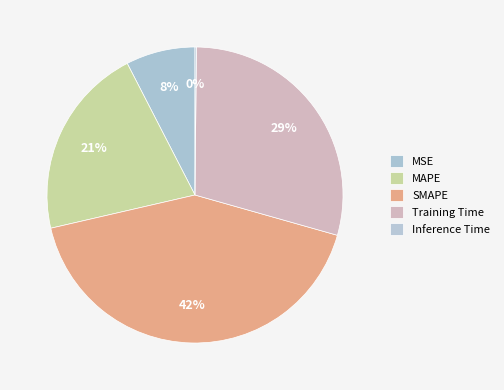

Which slice is the largest?

SMAPE